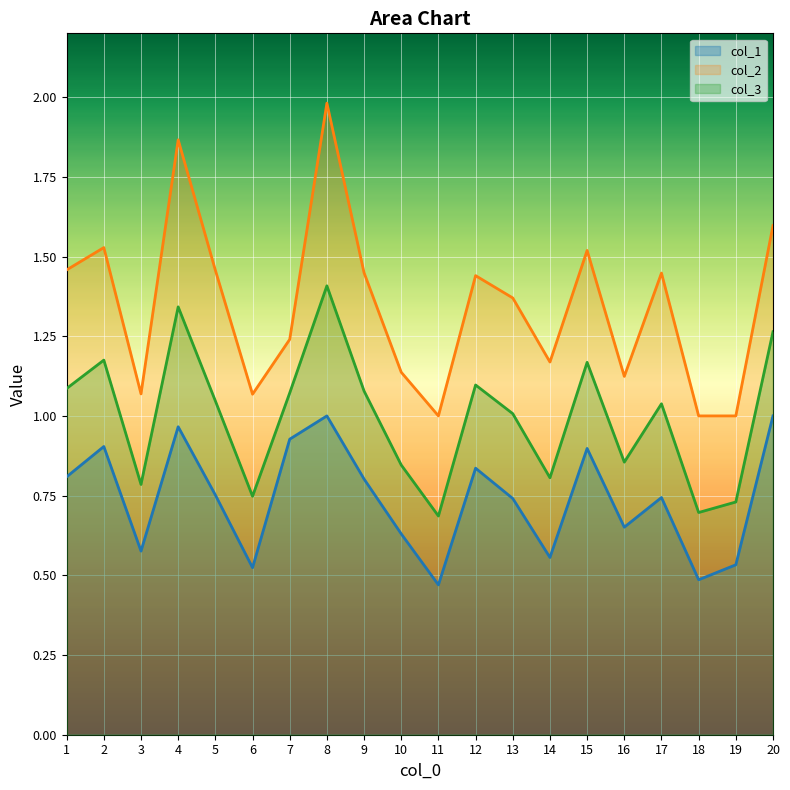

What is the value of the col_2 point at the 19th from the left?

1.0